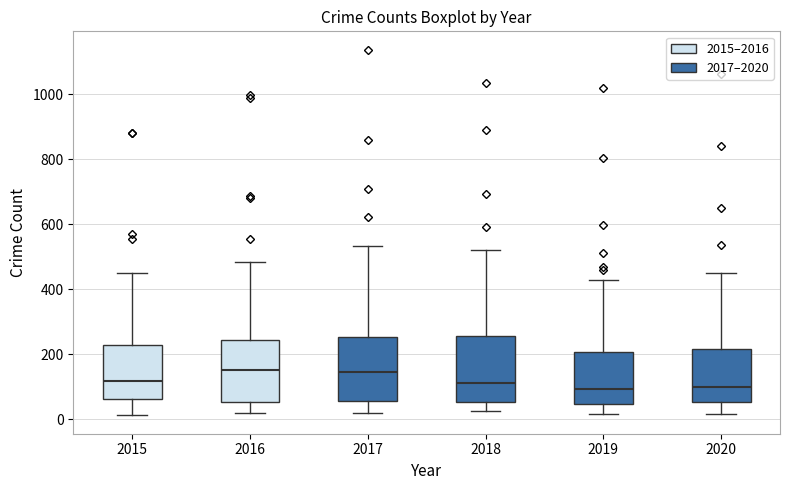

Where is the upper edge of the box at x = 2019 on the y-axis? The values are not printed on the chart, so give them approximately, as read against the axis.

200